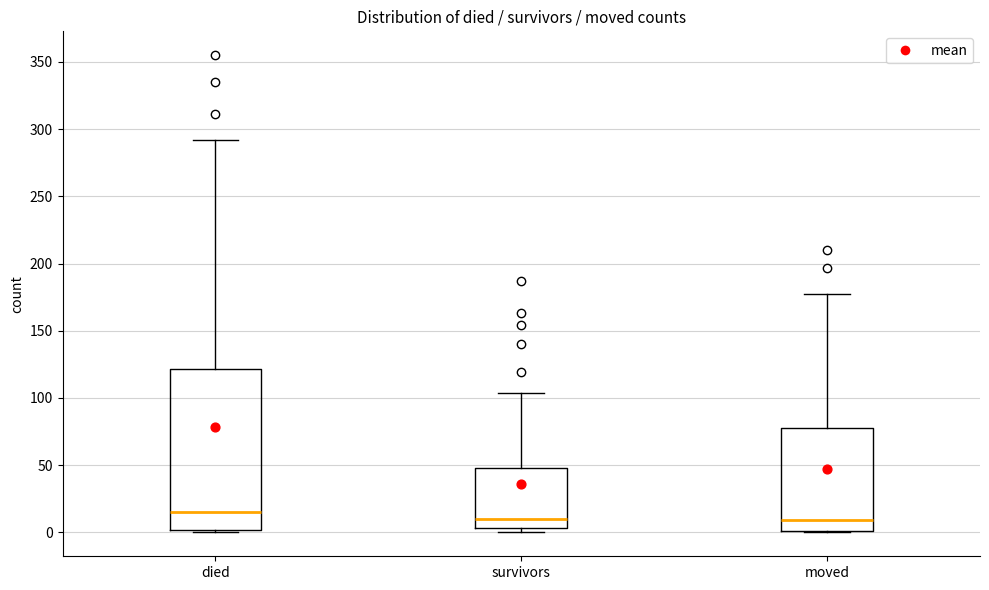

Reading left to right, read every box against the y-axis: the position of its median line, the range the box covers, and the ends of its whiskers. The values are not printed on the chart, so give them approximately, as read against the axis.

died: median 15, box 0 to 120, whiskers 0 to 290
survivors: median 10, box 5 to 50, whiskers 0 to 105
moved: median 10, box 0 to 80, whiskers 0 to 175